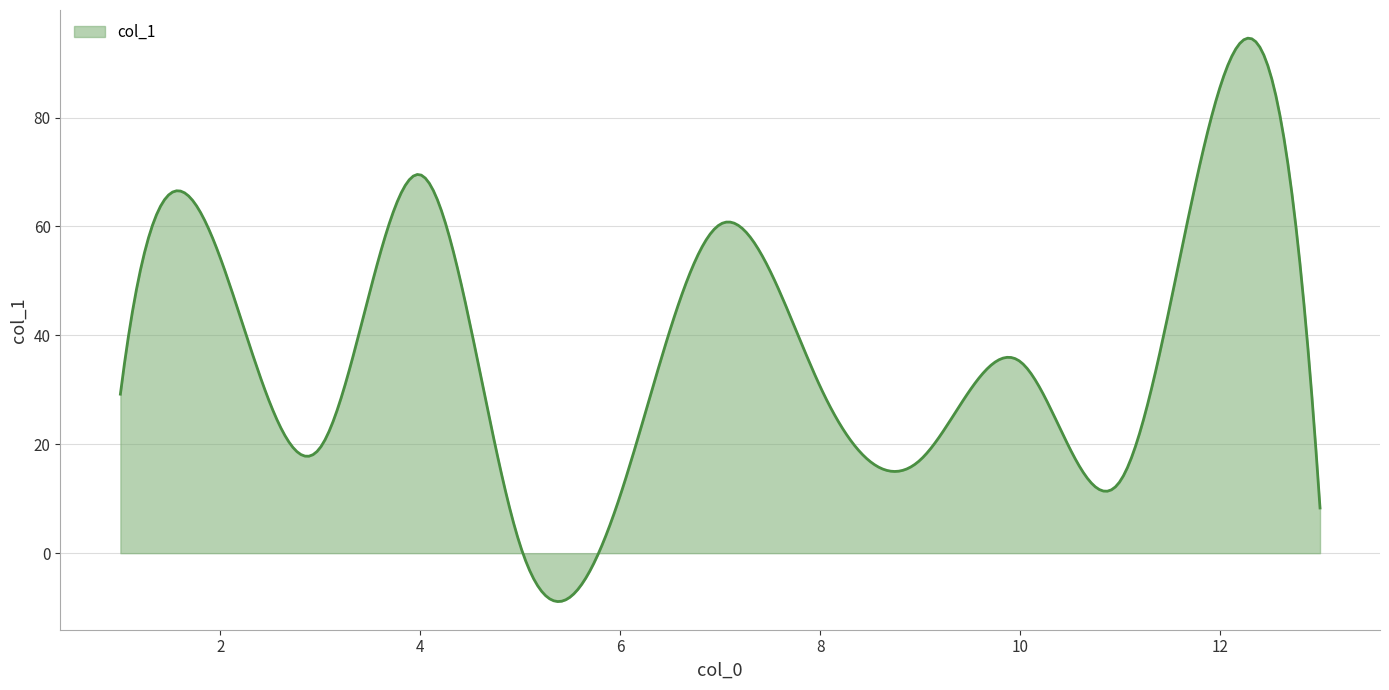

What is the minimum value shown in the chart?

-8.9